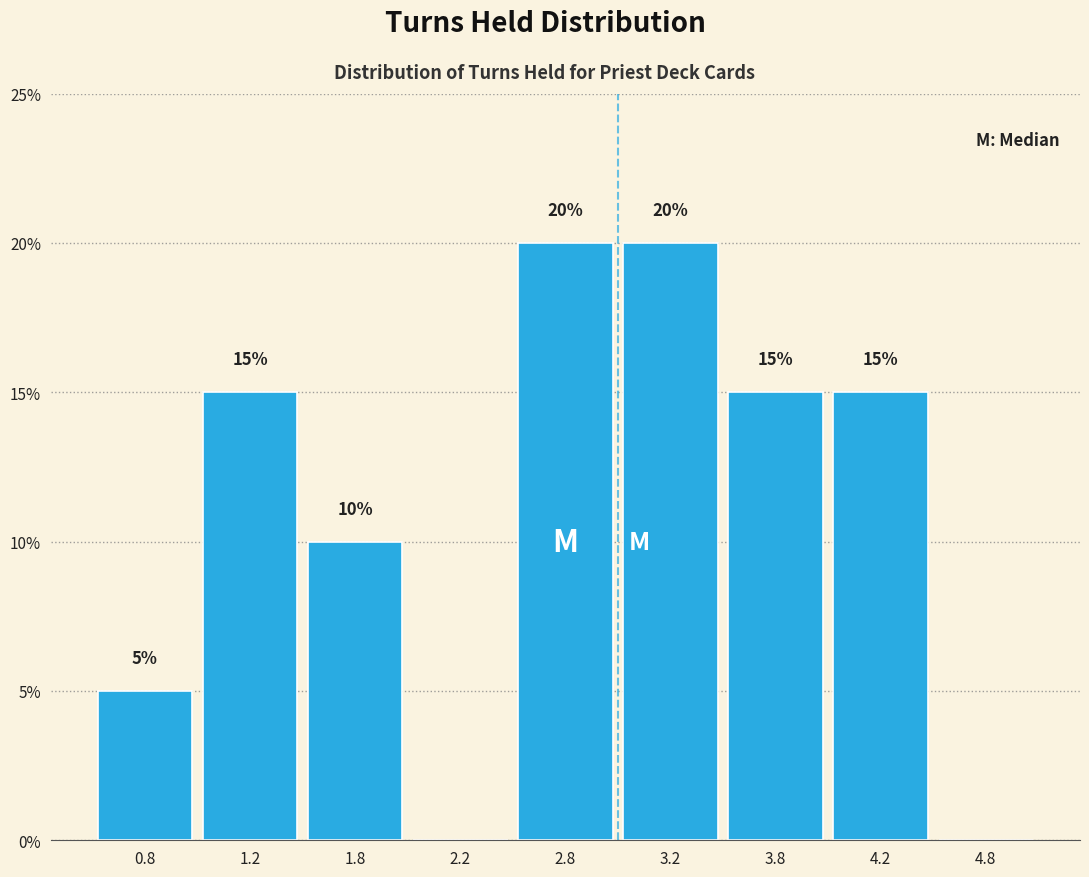

Reading left to right, what are all the values shown in this chart?

0.8=5	1.2=15	1.8=10	2.2=0	2.8=20	3.2=20	3.8=15	4.2=15	4.8=0